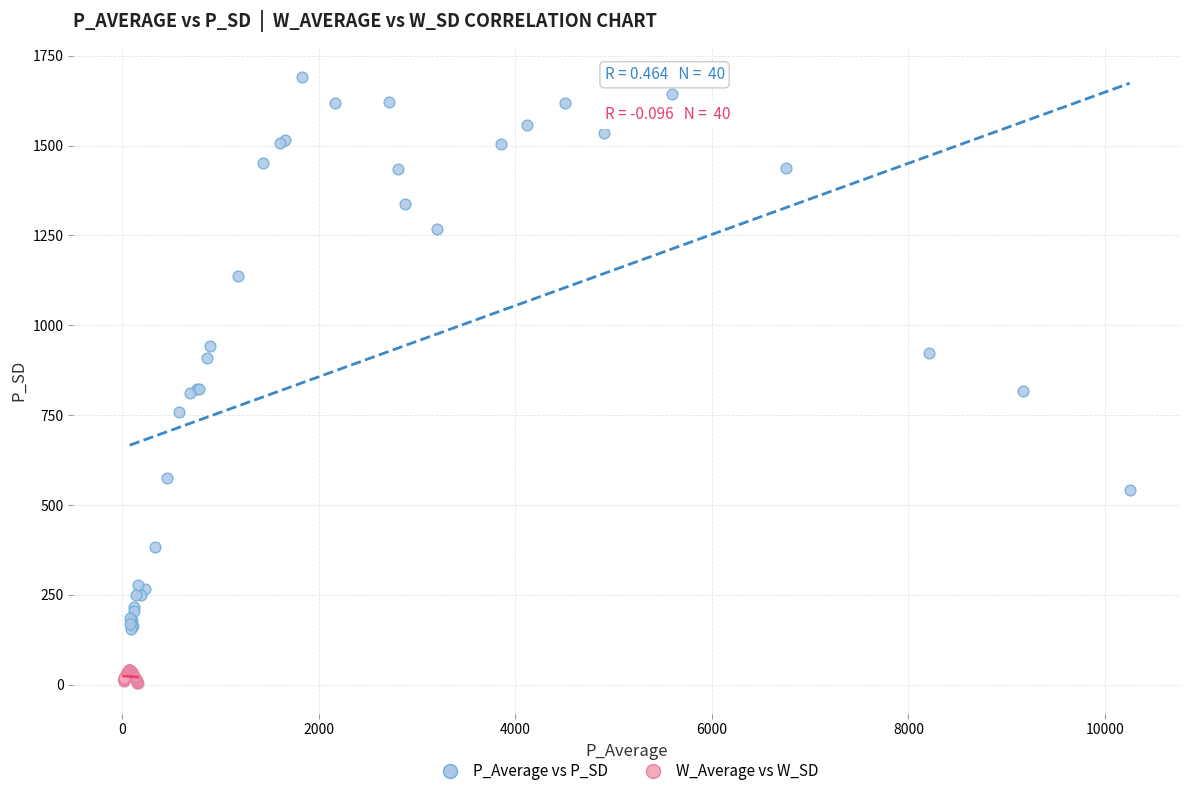

Which series contains the lowest Y value?

W_Average vs W_SD